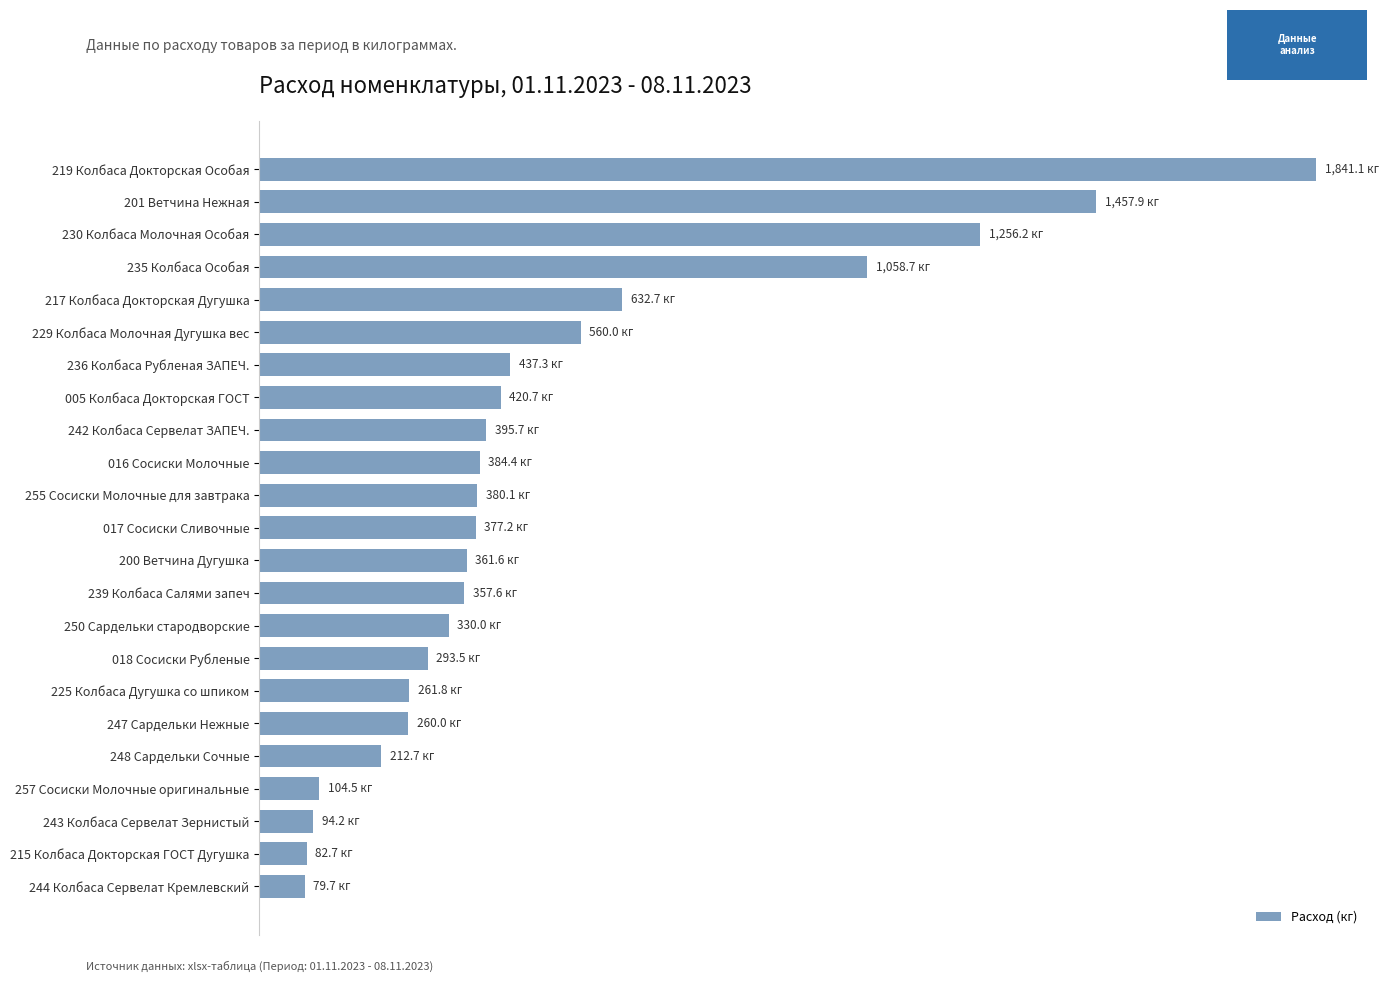

Are the bars horizontal?

Yes